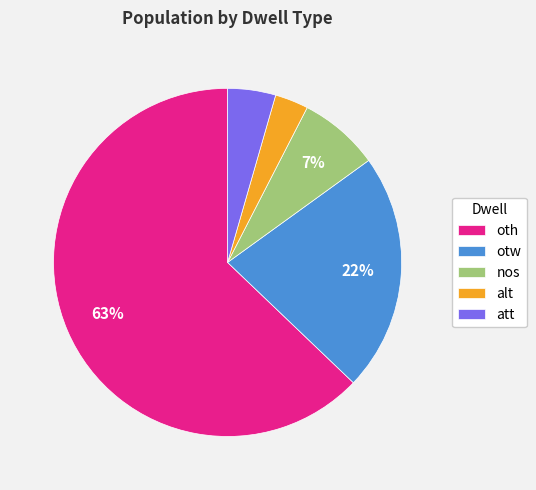

The oth slice represents 63% of the pie. True or false?

True